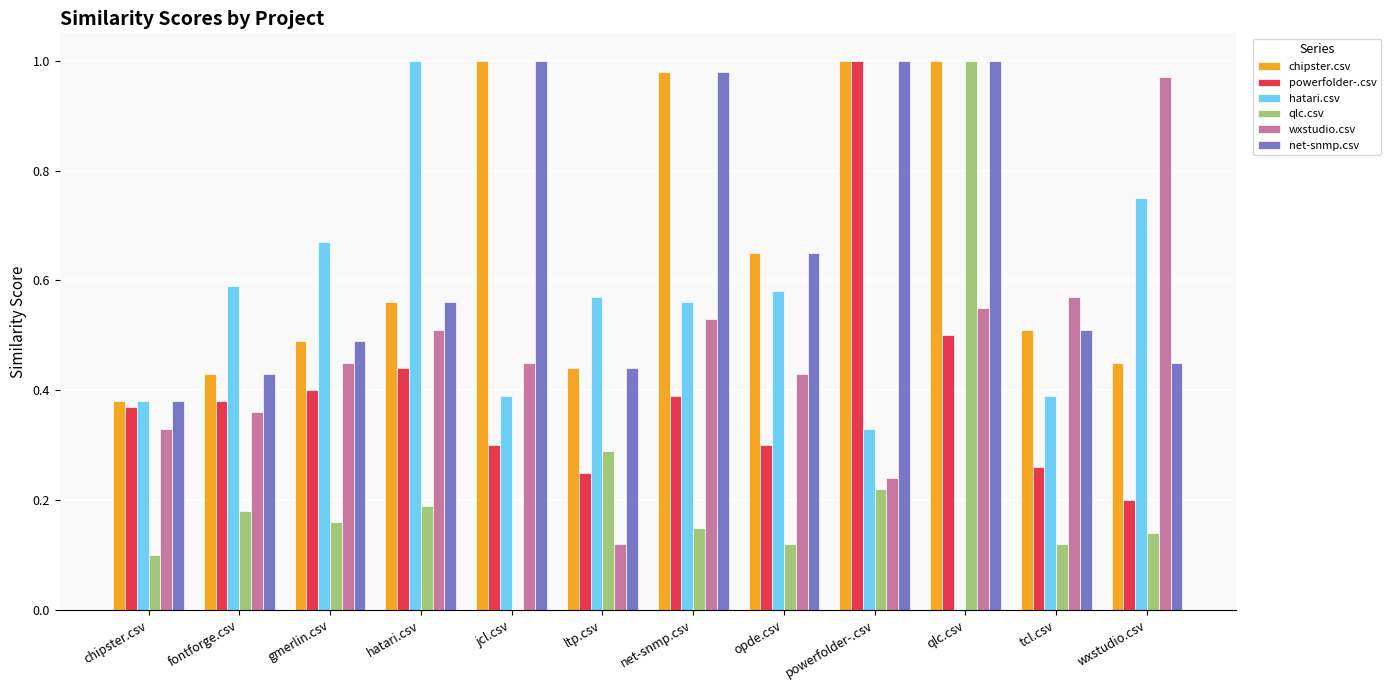

What is the sum of the hatari.csv values at ltp.csv and net-snmp.csv?

1.1